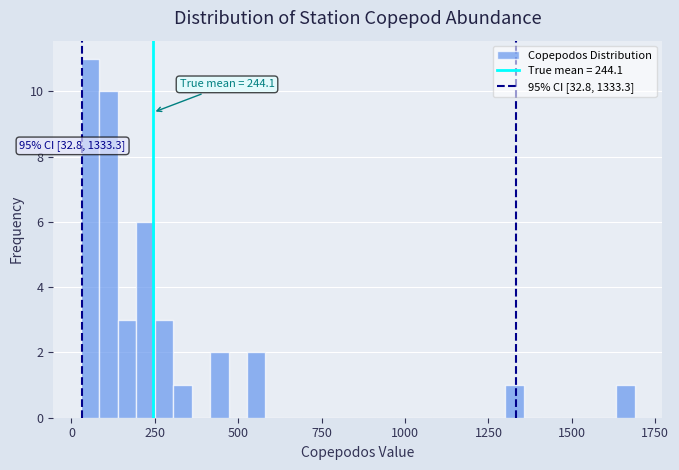

Read against the x-axis, roughly where is the centre of the tallest bar?

50